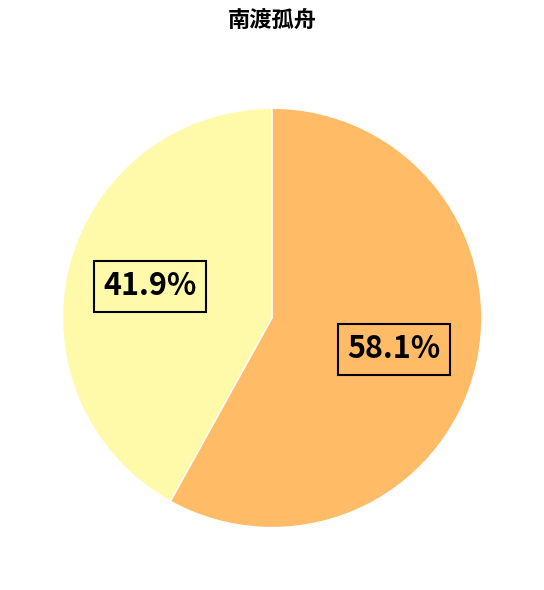

Is there a majority slice in this chart?

Yes